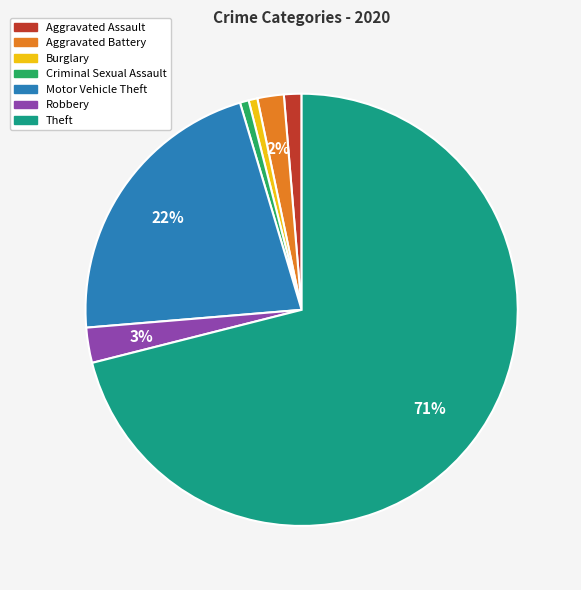

To the nearest percent, what is the combined percentage of Aggravated Assault and Motor Vehicle Theft?

23%